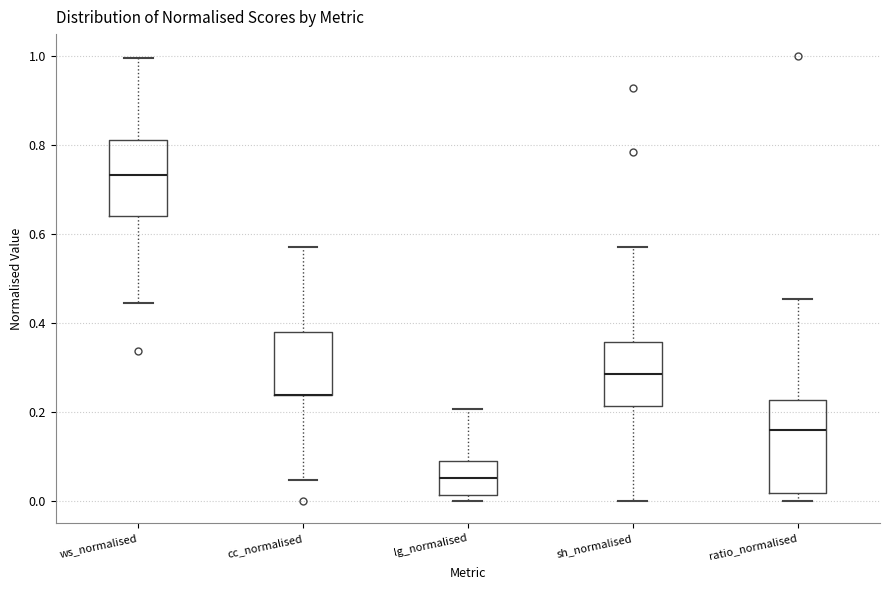

Which box is the tallest, from its lower edge to its upper edge?

ratio_normalised